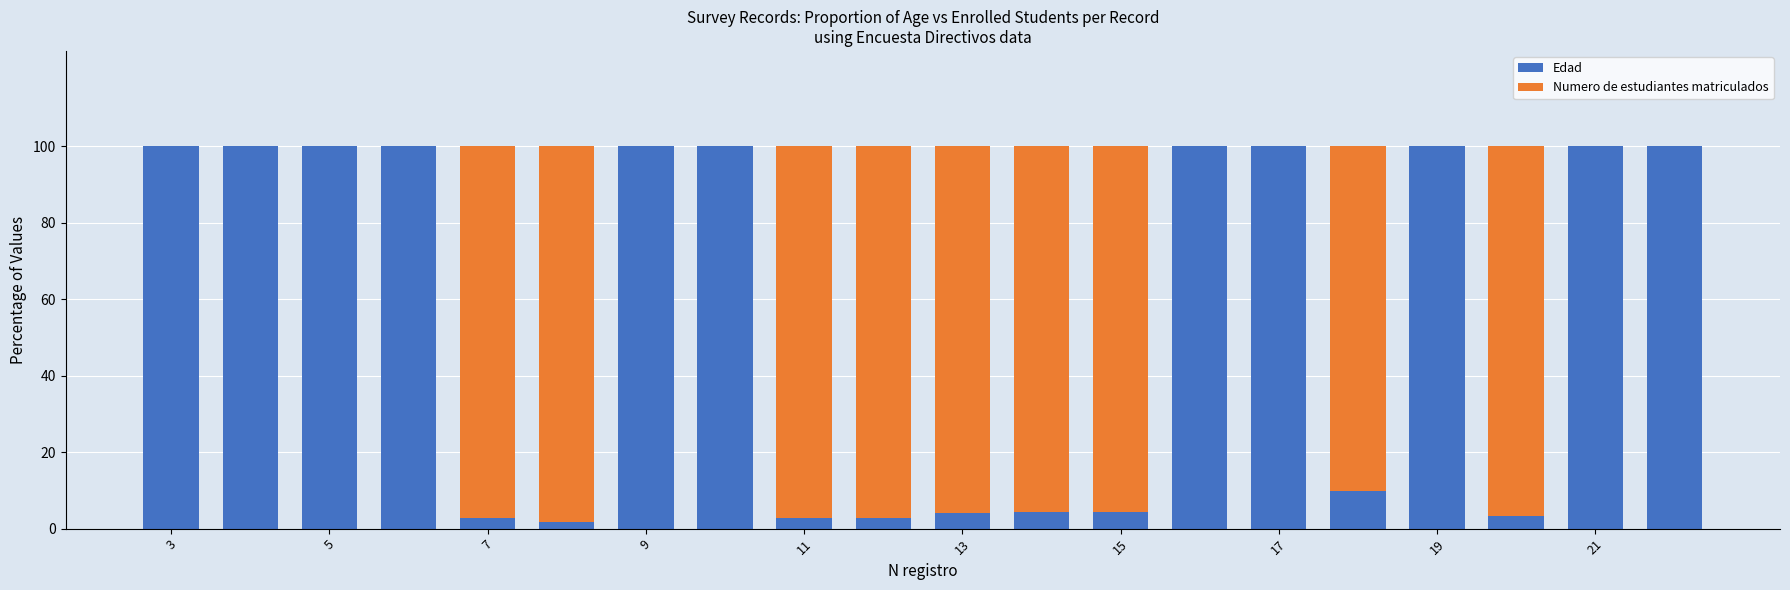

What is the highest value of the Edad series?

100.0